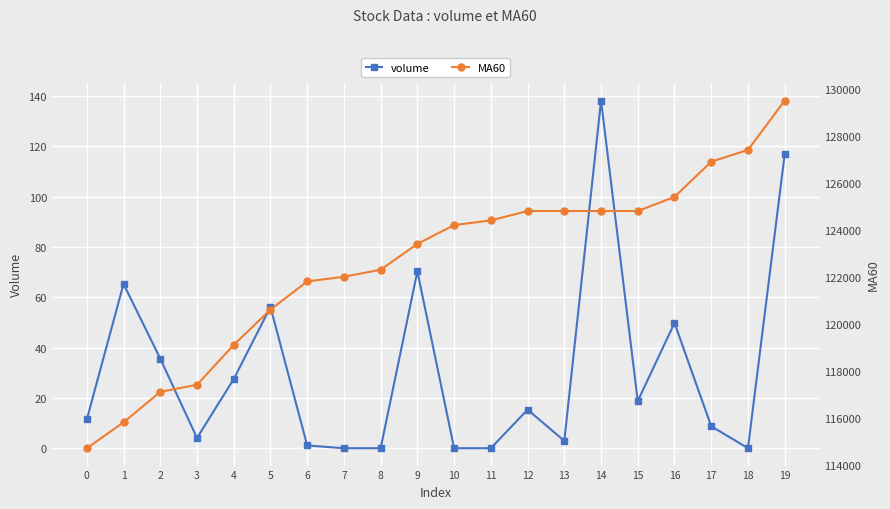

True or false: MA60 and volume cross at least once.

False